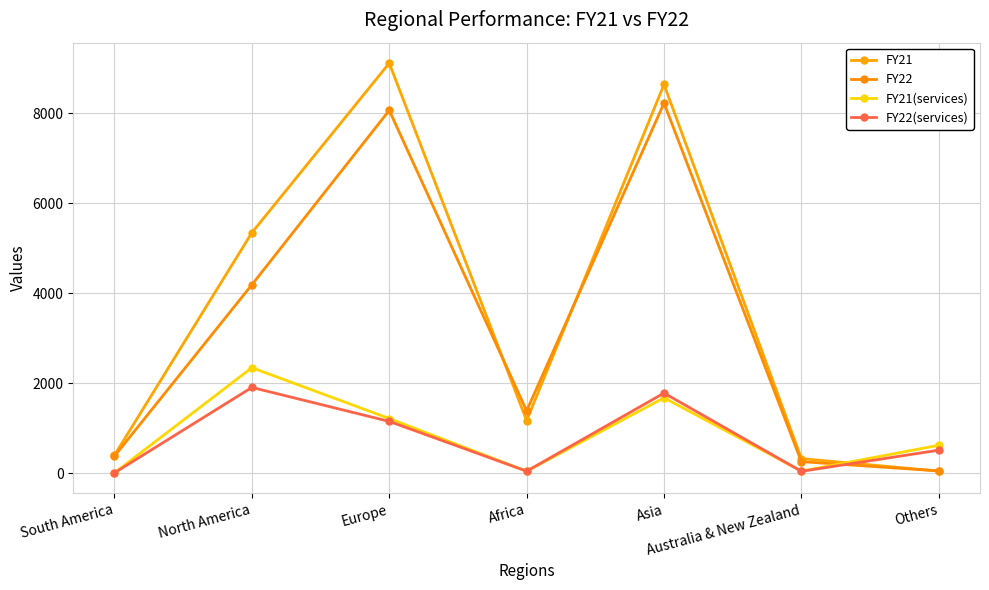

True or false: FY22(services) has a value of 1904 at North America.

True